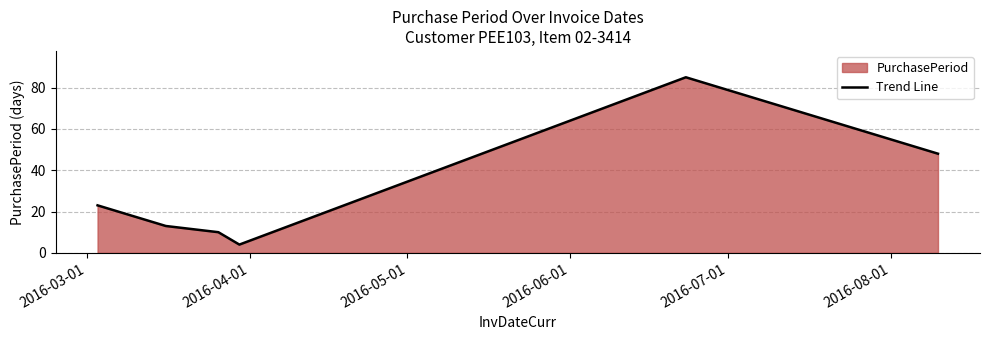

How many distinct data groups are displayed?

1